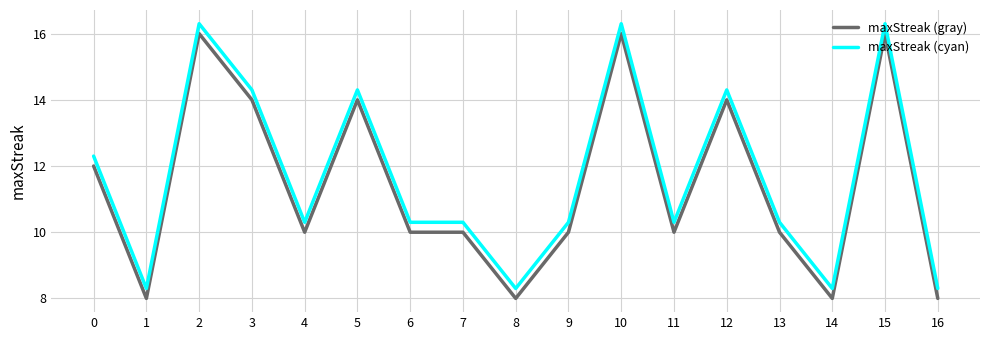

At which category does maxStreak (gray) reach its first local peak?

2